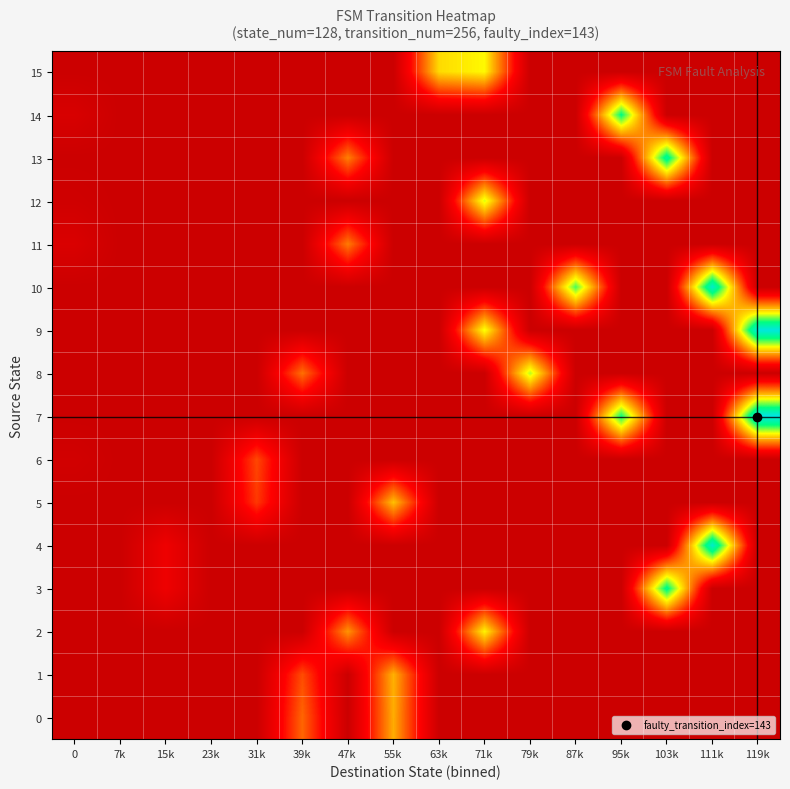

What is the total value across all series at 103k?

1.7